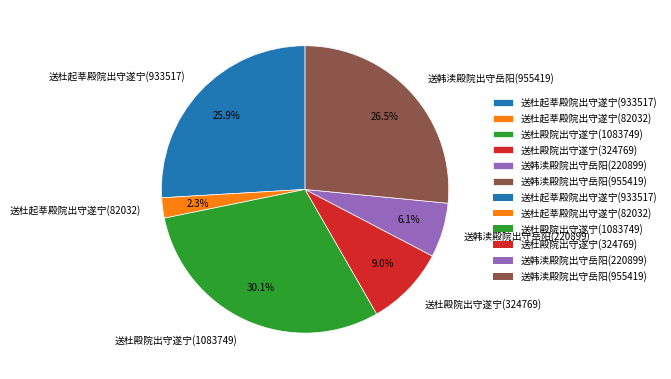

To the nearest percent, what percentage of the pie is 送杜起莘殿院出守遂宁(82032)?

2%